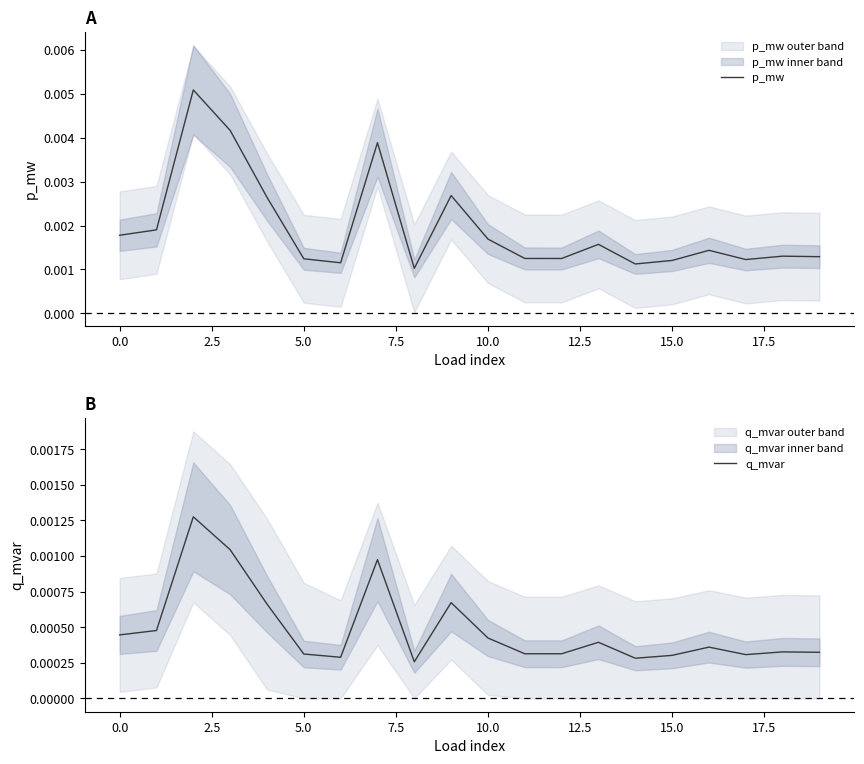

The value of p_mw at 15.0 is 0.0. True or false?

True